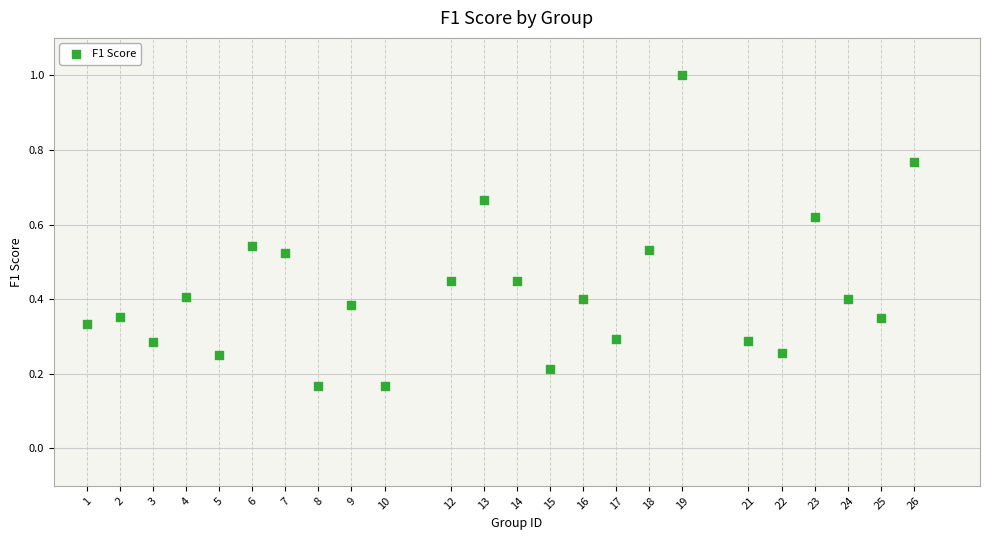

What is the range of X values (max minus min)?

25.0